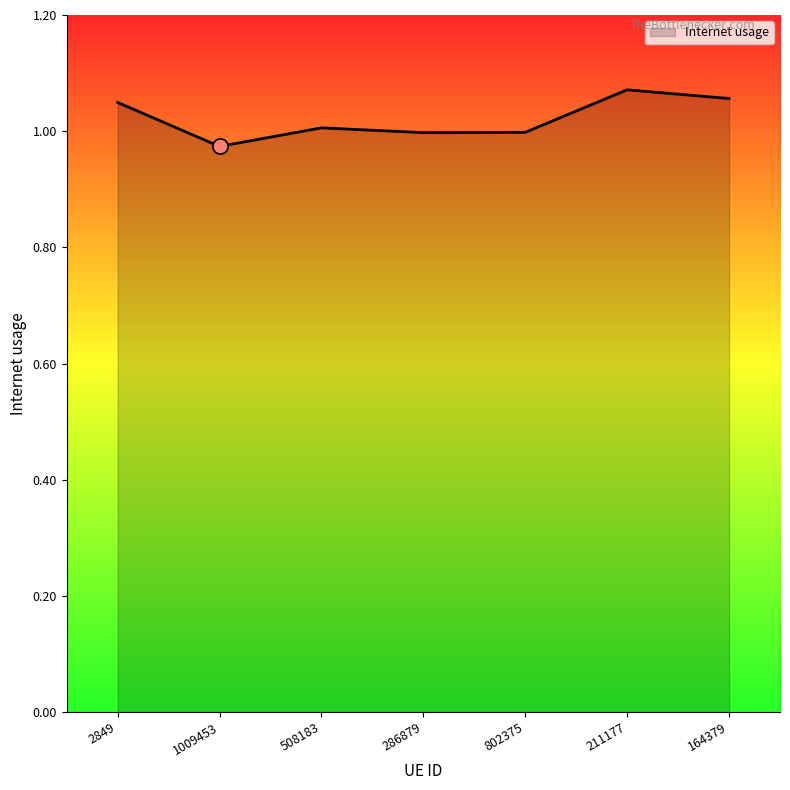

What is the change in value from 508183 to 211177?

+0.1